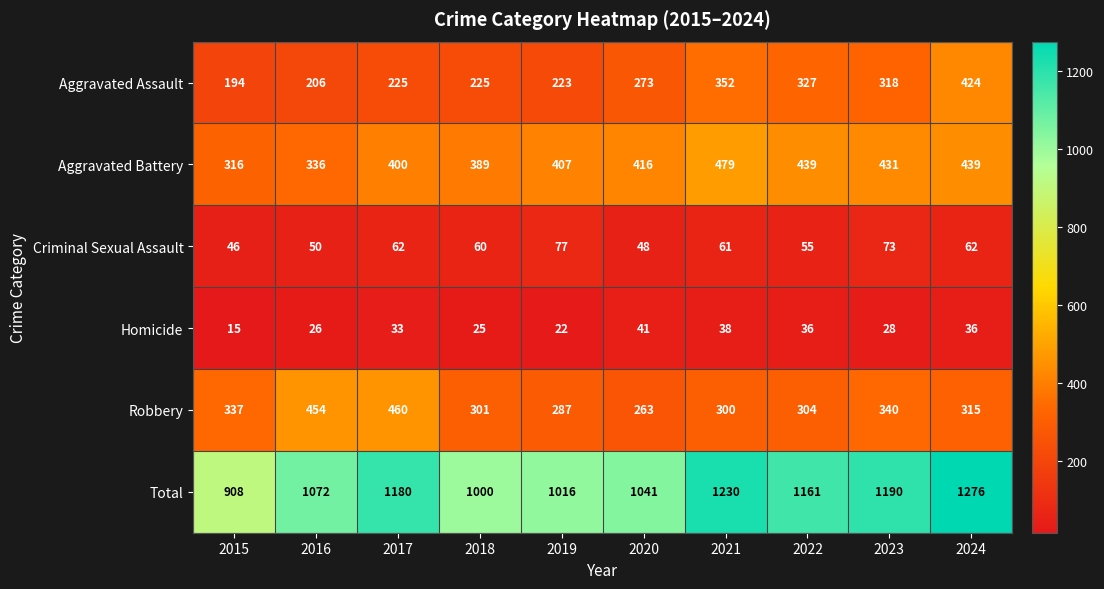

What is the difference between the Robbery values at 2024 and 2015?

22